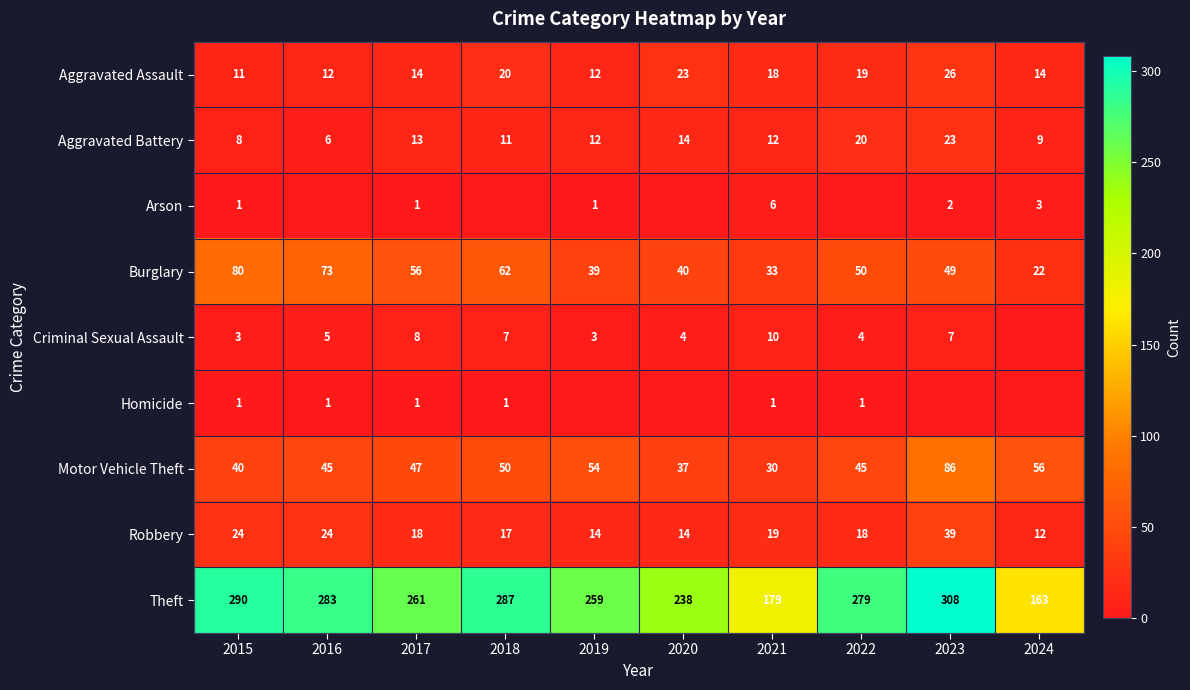

What is the sum of the Aggravated Assault values at 2024 and 2022?

33